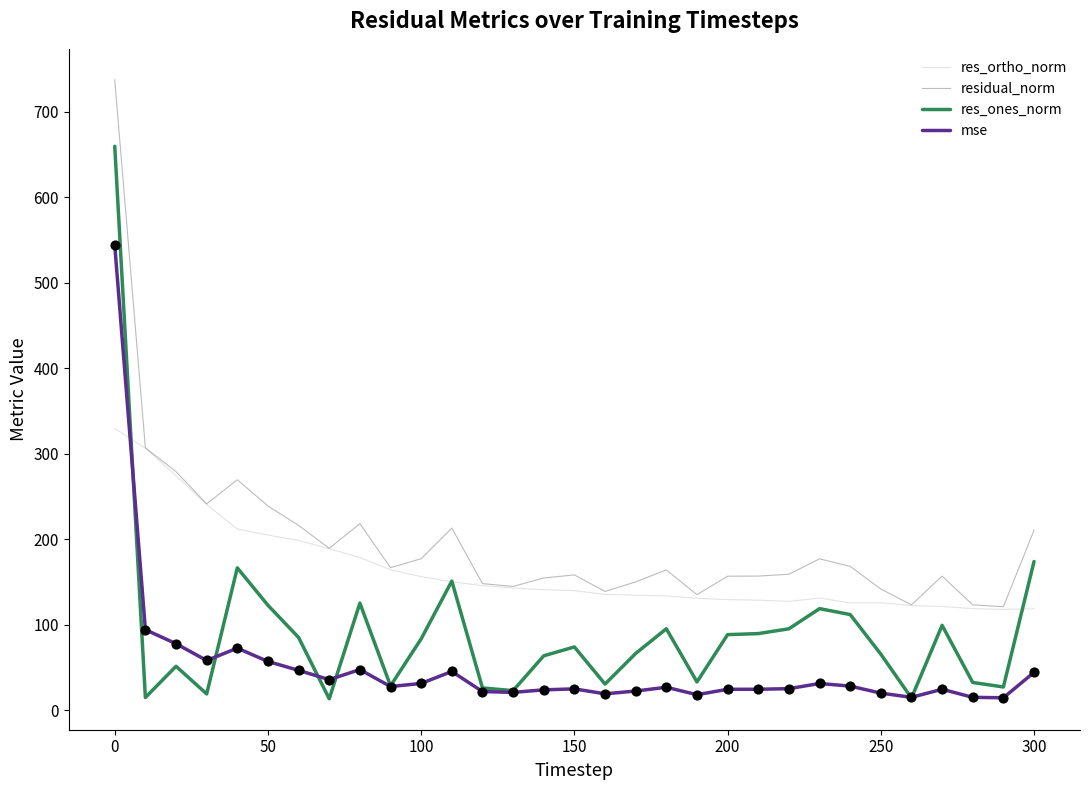

Which series has the largest range (max minus min)?

res_ones_norm